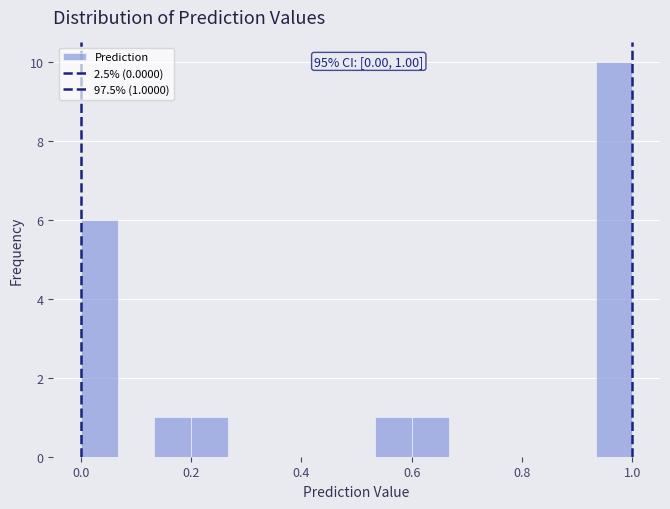

Read against the x-axis, roughly where is the centre of the tallest bar?

0.96